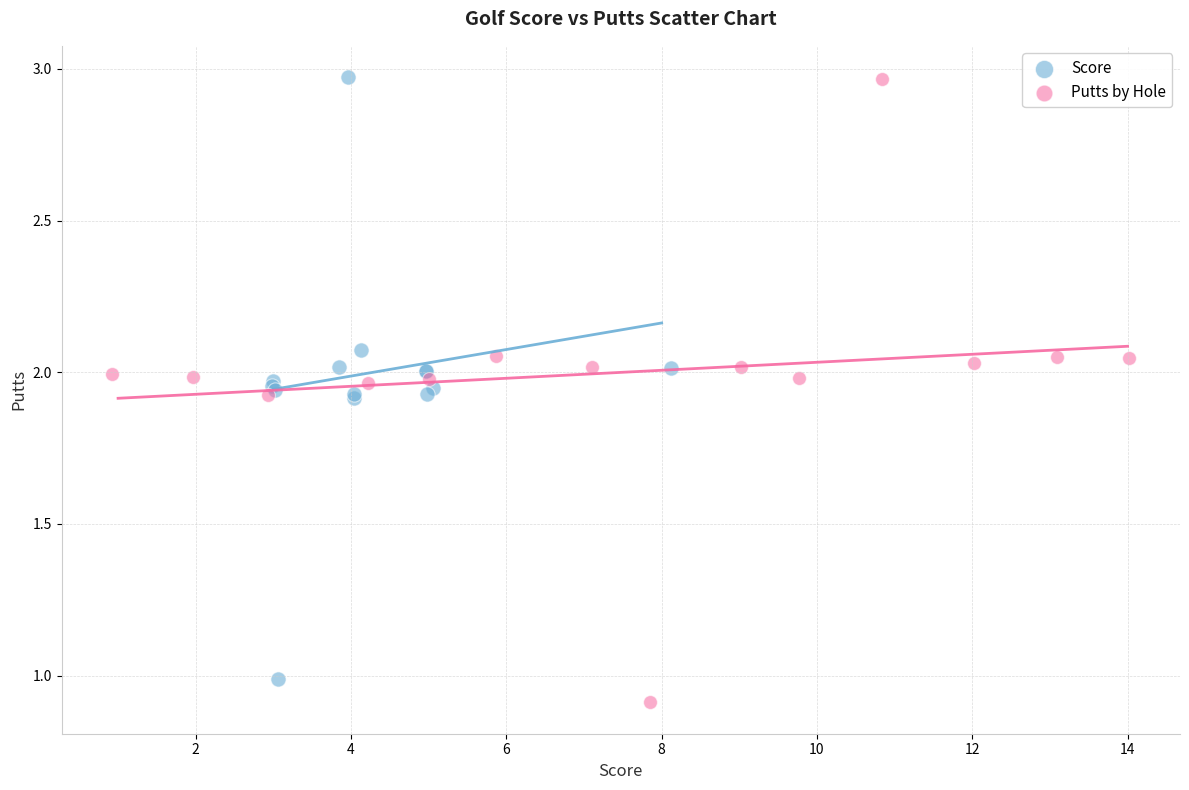

Which series has the widest spread of Y values?

Putts by Hole